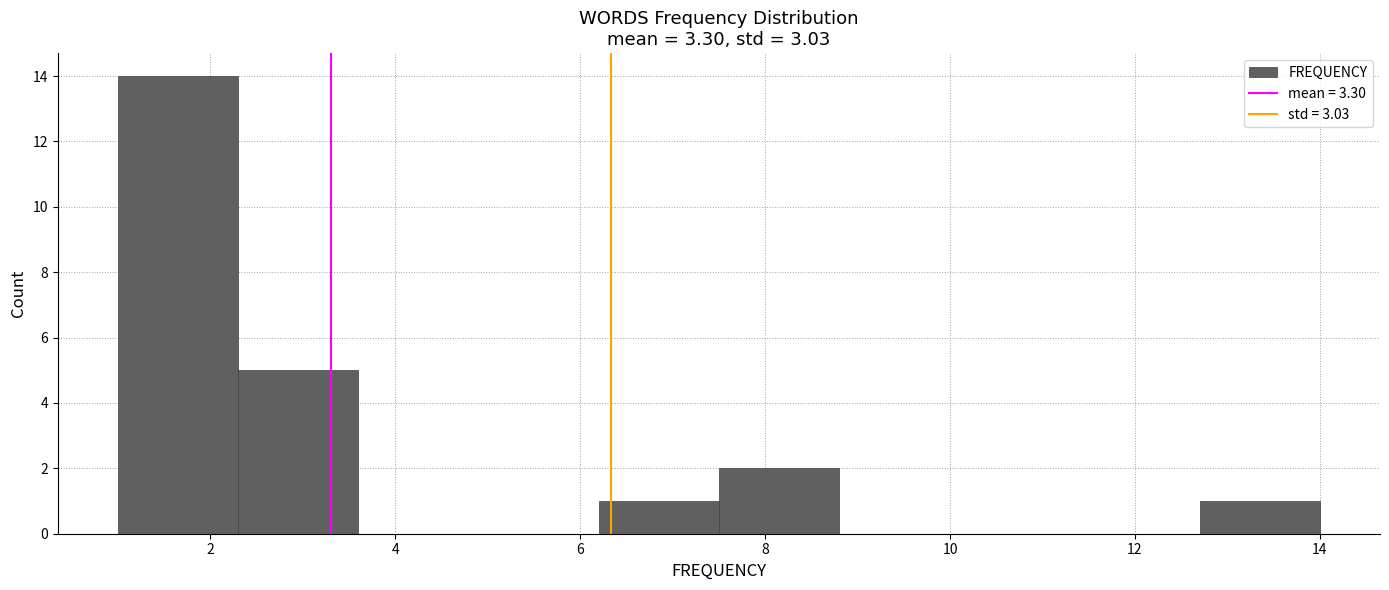

Reading left to right, list every bar in this chart as the range it spans on the x-axis followed by its height. Neither the bar edges nor the heights are printed on the chart, so give them approximately, as read against the axes.

1.0 to 2.3: 14
2.3 to 3.6: 5
3.6 to 4.9: 0
4.9 to 6.2: 0
6.2 to 7.5: 1
7.5 to 8.8: 2
8.8 to 10.1: 0
10.1 to 11.4: 0
11.4 to 12.7: 0
12.7 to 14.0: 1